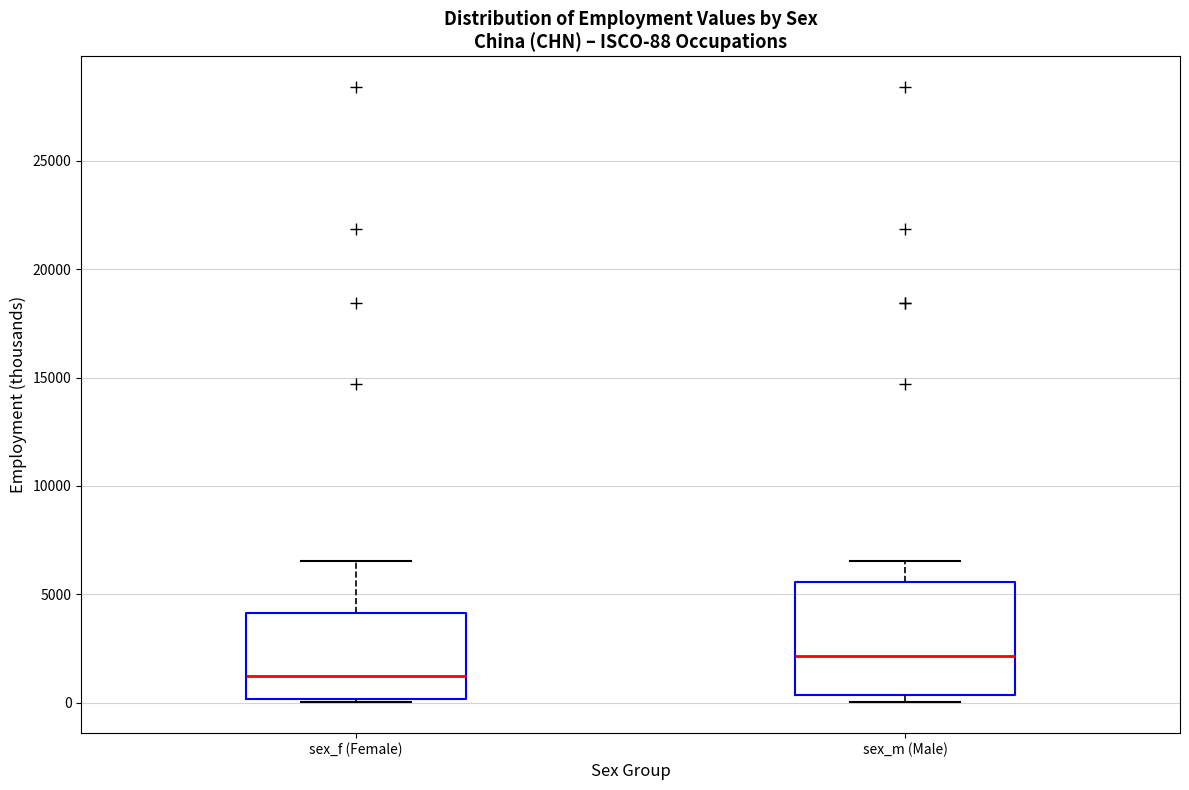

Which box is the tallest, from its lower edge to its upper edge?

sex_m (Male)